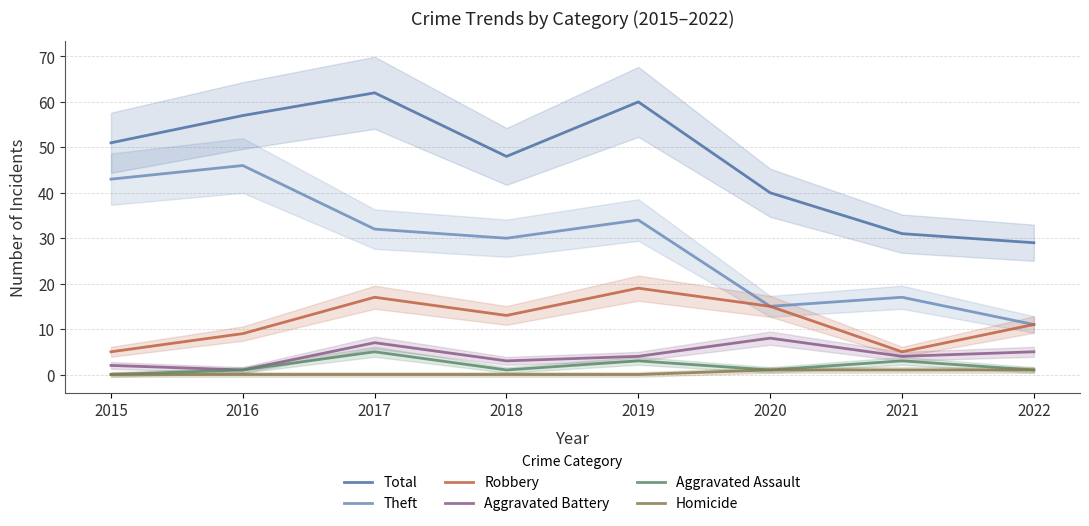

True or false: Aggravated Battery and Homicide intersect in this chart.

False